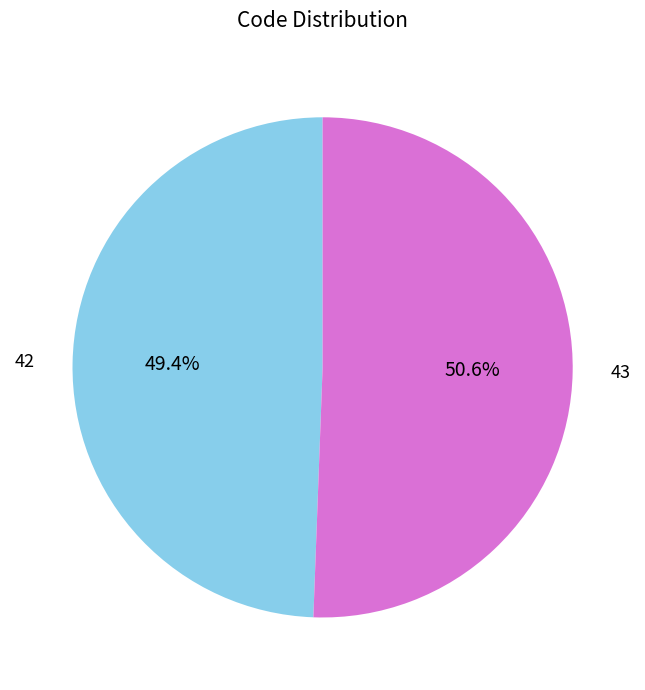

To the nearest percent, what is the difference between the 43 and 42 slice percentages?

1%